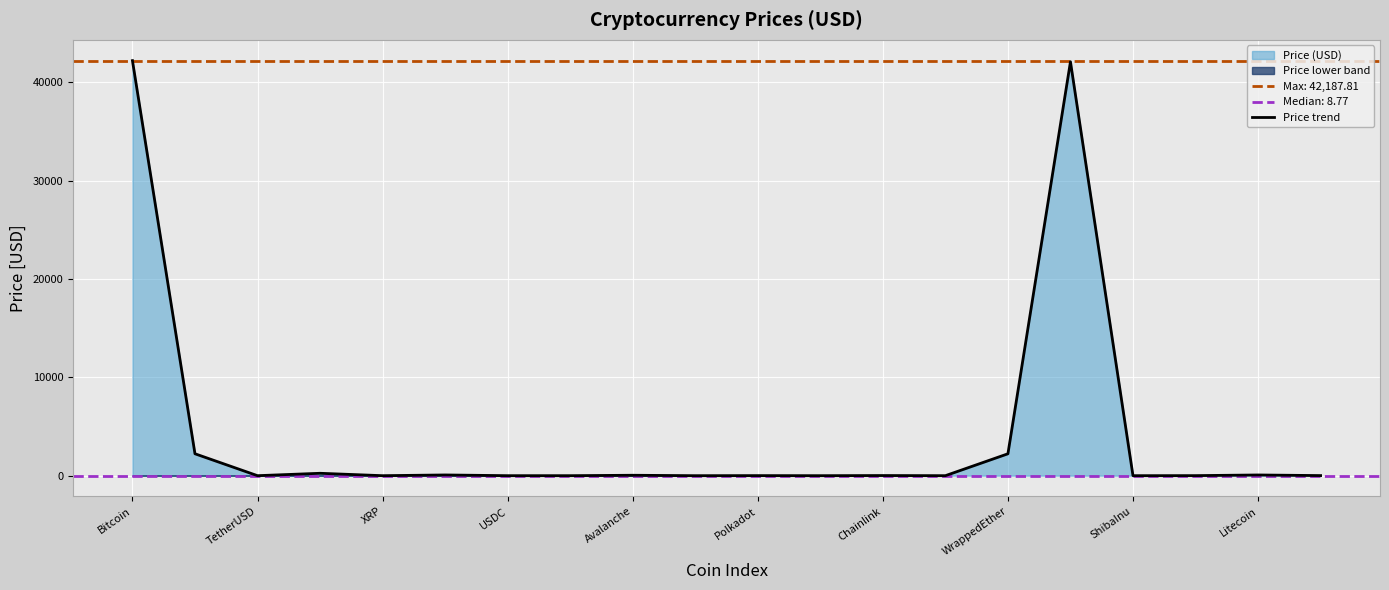

Reading left to right, what are all the values shown in this chart?

42187.8	2228.6	1.0	244.1	0.6	73.8	1.0	0.6	43.3	0.1	7.2	0.1	14.3	0.8	2226.4	42071.9	0.0	6.2	72.5	10.4